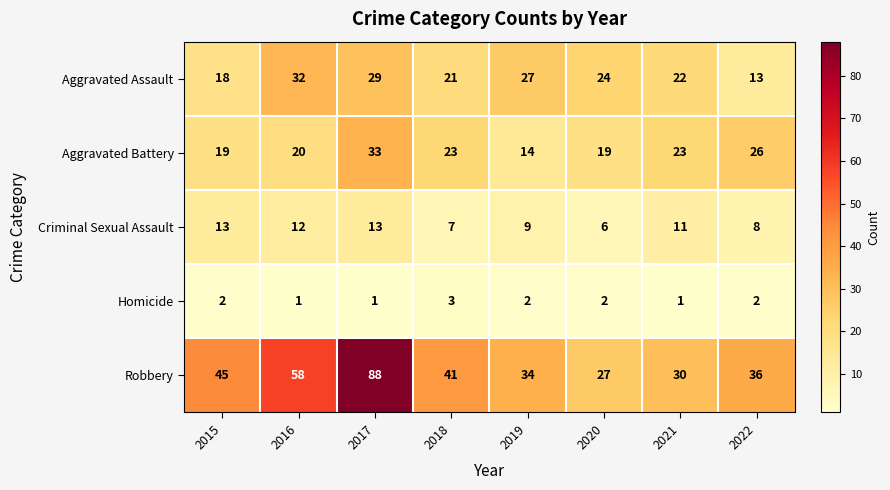

What is the sum of all Homicide values?

14